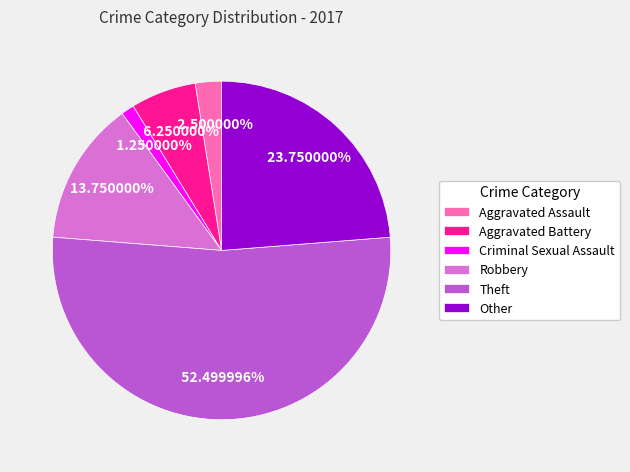

Count the number of slices in the pie.

6